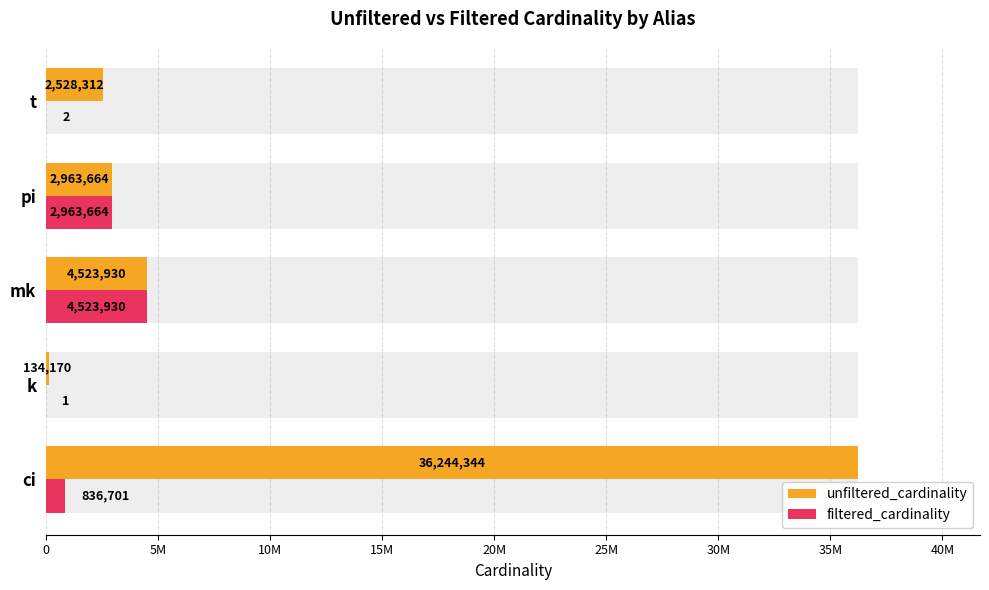

Reading left to right, extract all data points from this chart.

unfiltered_cardinality: 36244344	134170	4523930	2963664	2528312
filtered_cardinality: 836701	1	4523930	2963664	2